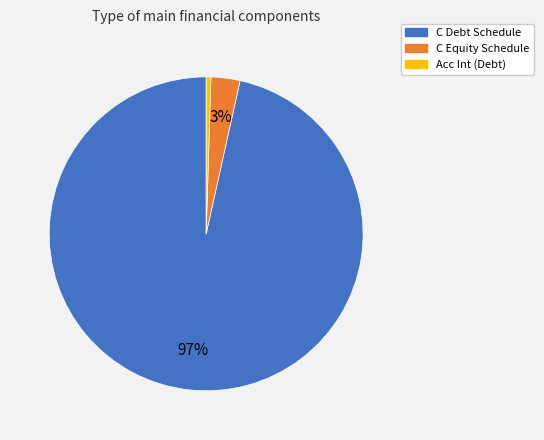

Does any single category account for the majority?

Yes